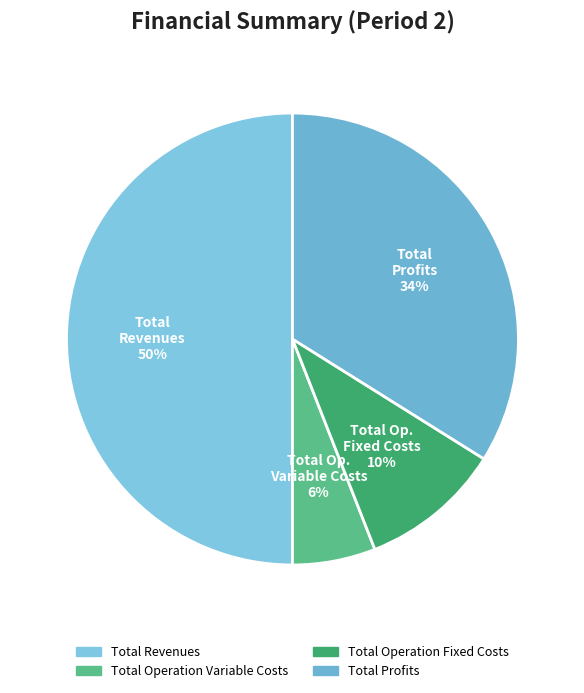

How many slices are in this pie chart?

4